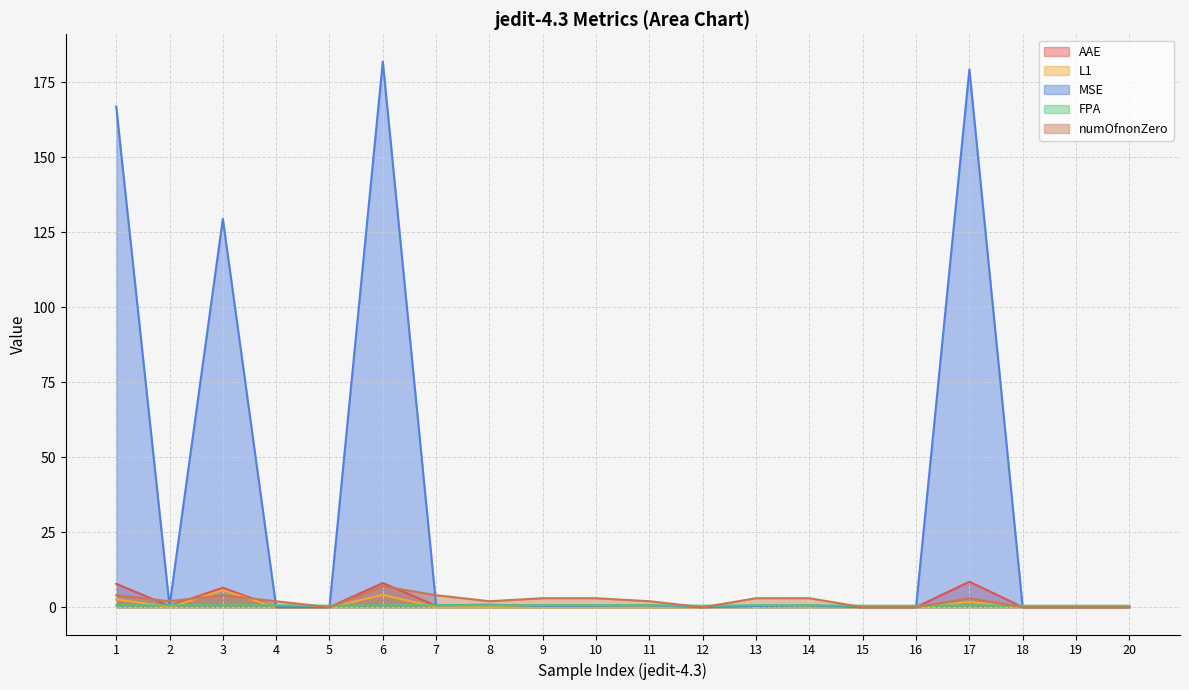

Reading right to left, transcribe all the data shown in this chart.

AAE: 20=0.0	19=0.0	18=0.0	17=8.5	16=0.0	15=0.0	14=0.4	13=0.4	12=0.0	11=0.5	10=0.4	9=0.4	8=0.5	7=0.5	6=8.1	5=0.0	4=0.0	3=6.5	2=0.4	1=7.8
L1: 20=0.0	19=0.0	18=0.0	17=1.7	16=0.0	15=0.0	14=0.2	13=0.4	12=0.0	11=0.0	10=0.0	9=0.0	8=0.0	7=0.0	6=4.1	5=0.0	4=0.0	3=5.7	2=0.0	1=2.7
MSE: 20=0.0	19=0.0	18=0.0	17=179.3	16=0.0	15=0.0	14=0.6	13=0.4	12=0.0	11=0.6	10=0.5	9=0.5	8=0.8	7=0.6	6=181.9	5=0.0	4=0.0	3=129.5	2=0.5	1=166.9
FPA: 20=0.5	19=0.5	18=0.5	17=0.6	16=0.5	15=0.5	14=0.7	13=0.7	12=0.5	11=0.7	10=0.7	9=0.7	8=0.7	7=0.7	6=0.6	5=0.5	4=0.6	3=0.7	2=0.7	1=0.6
numOfnonZero: 20=0.0	19=0.0	18=0.0	17=3.0	16=0.0	15=0.0	14=3.0	13=3.0	12=0.0	11=2.0	10=3.0	9=3.0	8=2.0	7=4.0	6=7.0	5=0.0	4=2.0	3=4.0	2=2.0	1=4.0